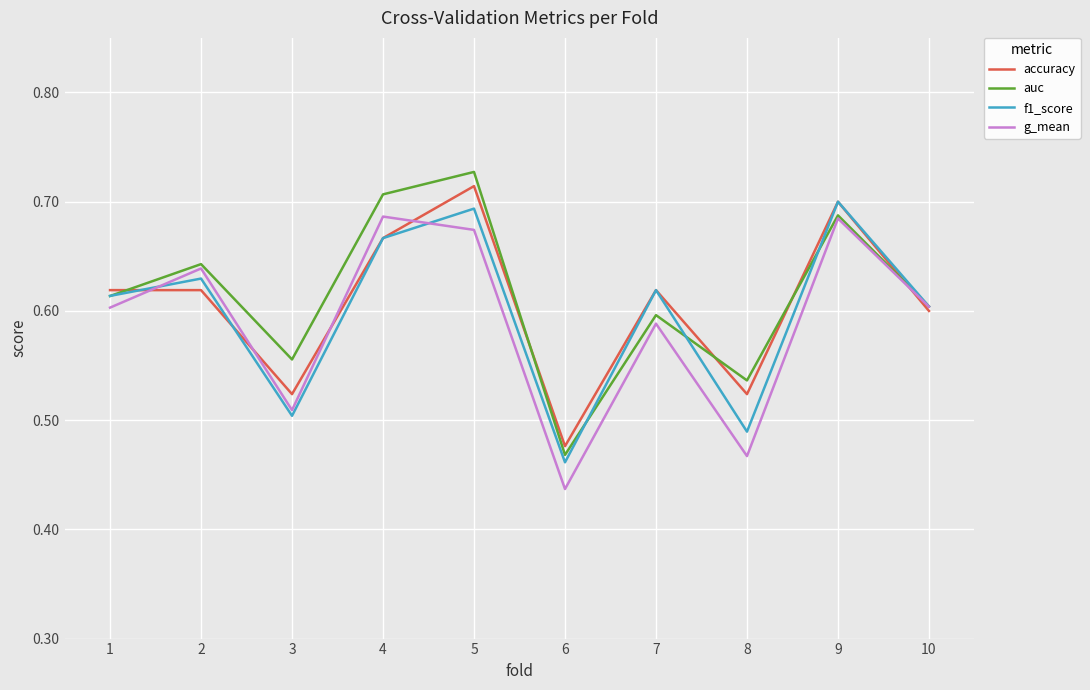

How many distinct data groups are displayed?

4